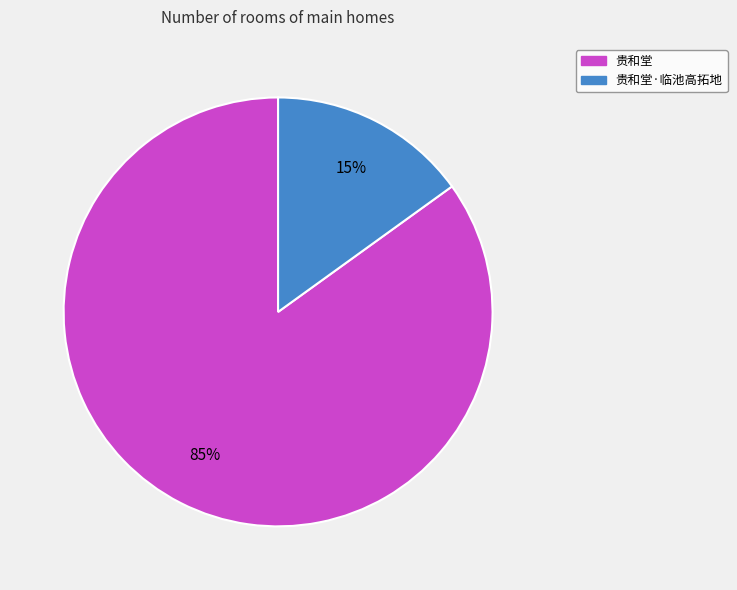

Which category has the smallest portion of the pie?

贵和堂·临池高拓地